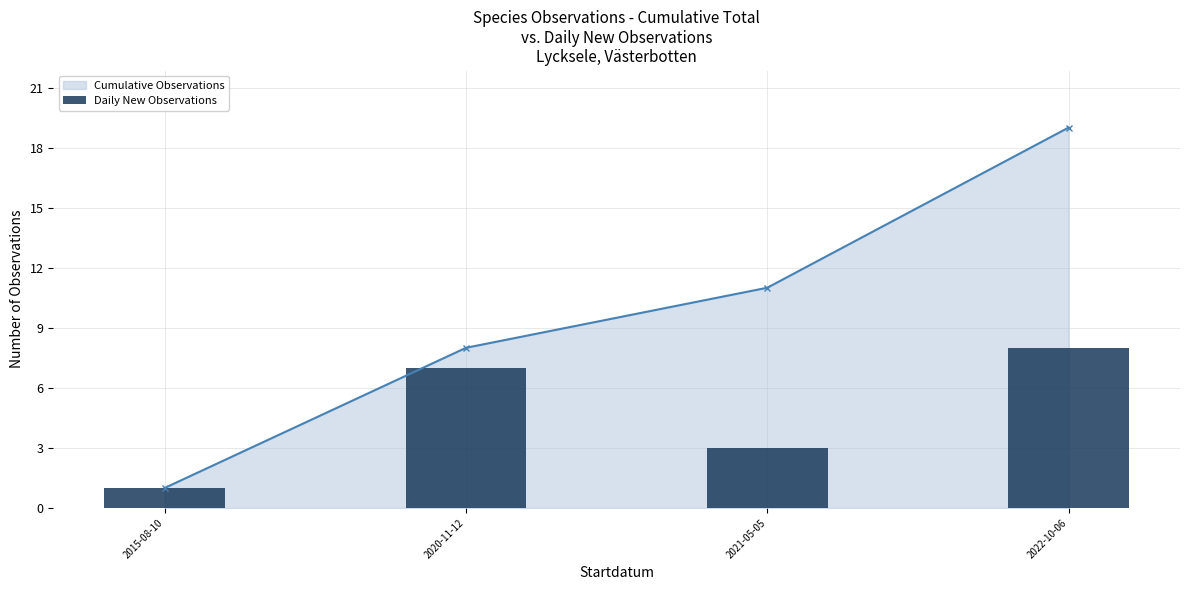

List the series in order of their peak value, highest first.

Cumulative Observations, Daily New Observations